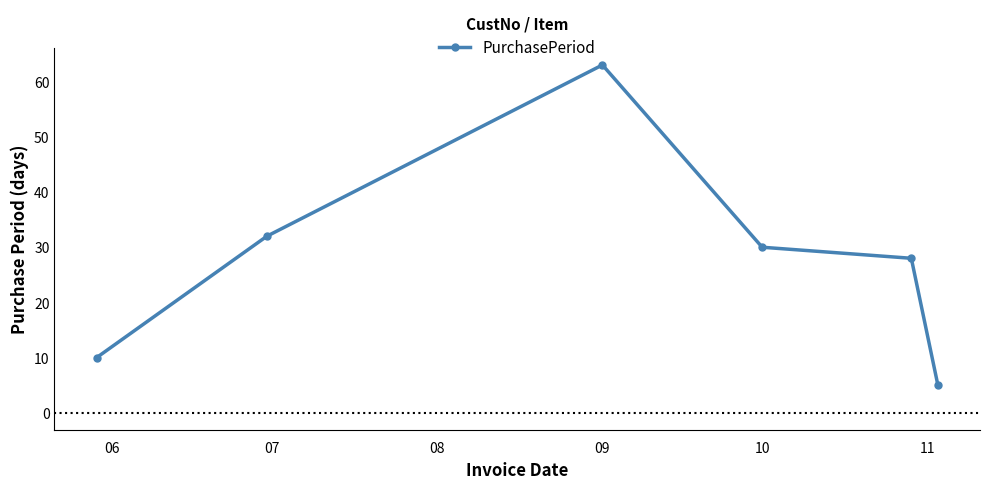

How many series are shown in this chart?

1